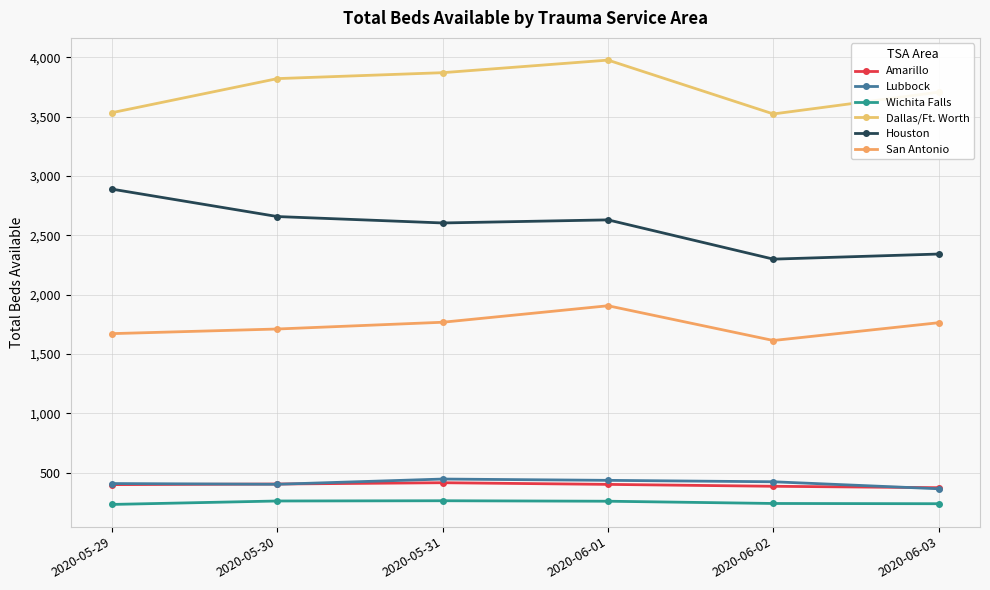

Where does the Houston series first go above 2631?

2020-05-29